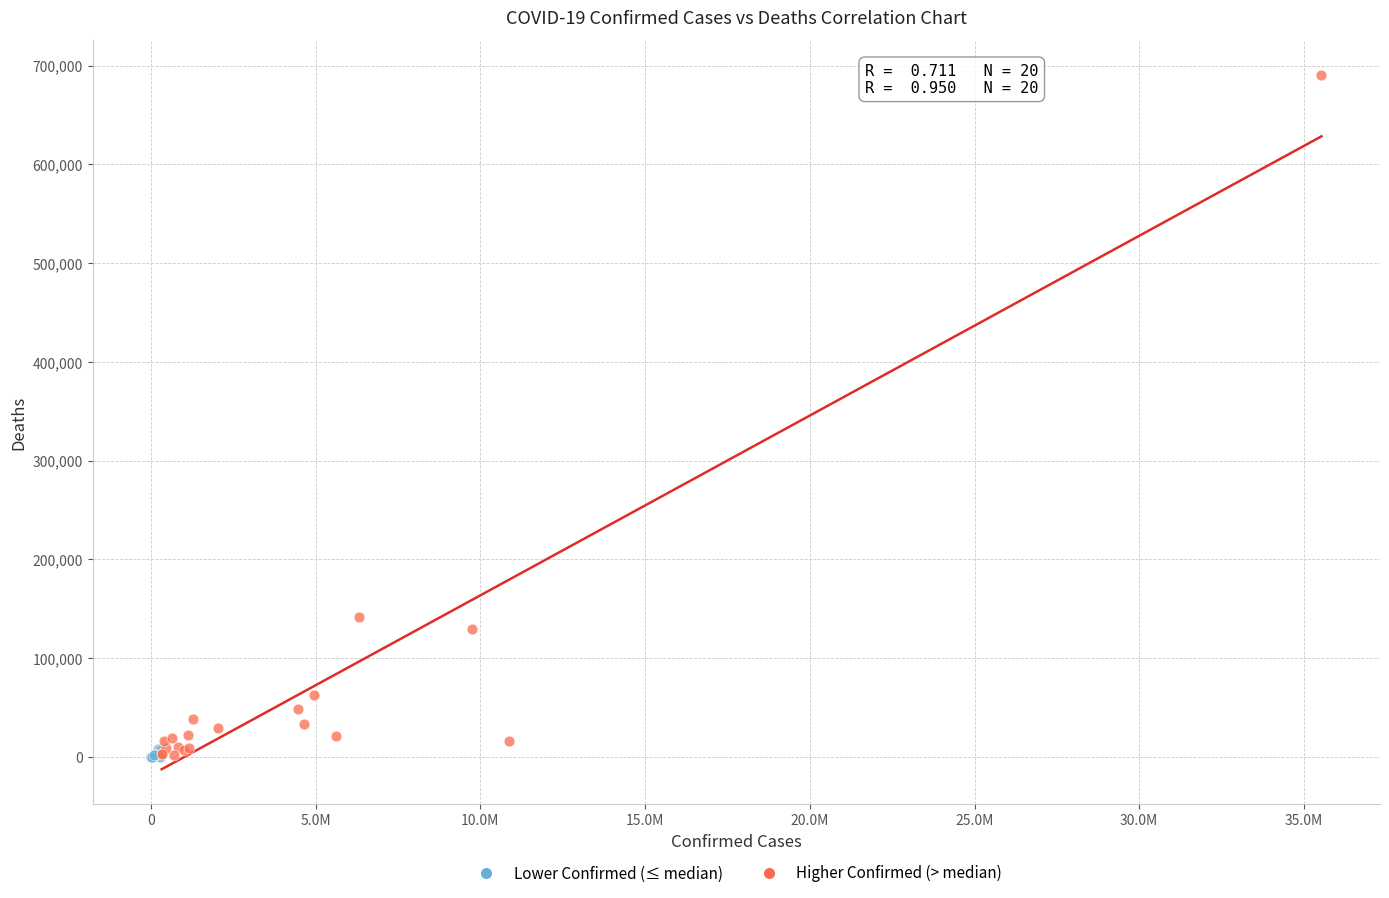

Which series reaches the maximum Y coordinate?

Higher Confirmed (> median)